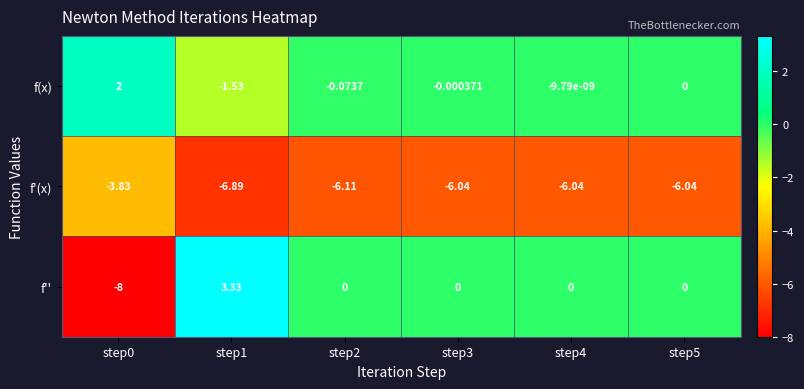

Which series has the largest total across all categories?

f(x)